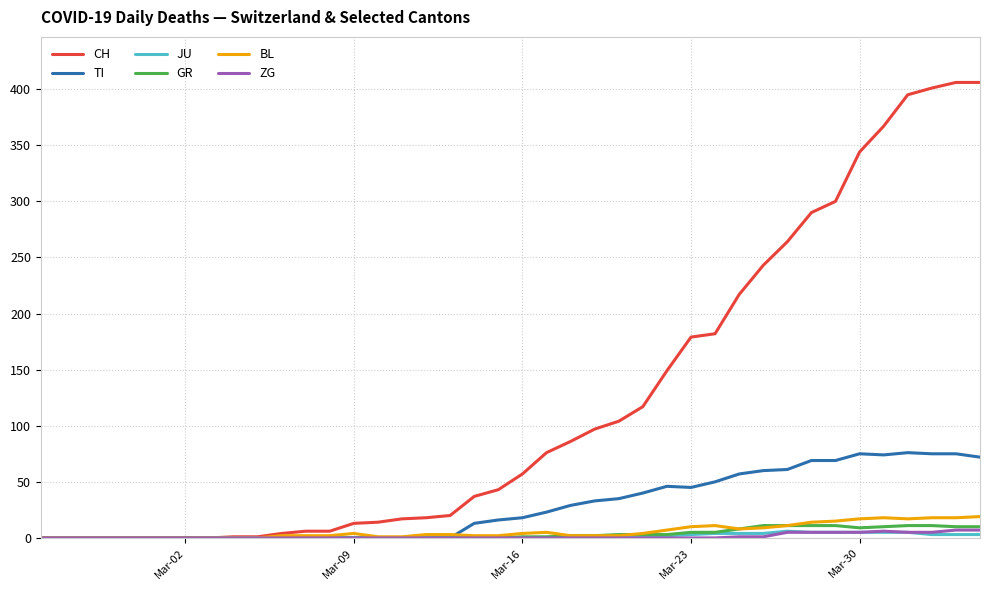

What is the maximum value for TI?

76